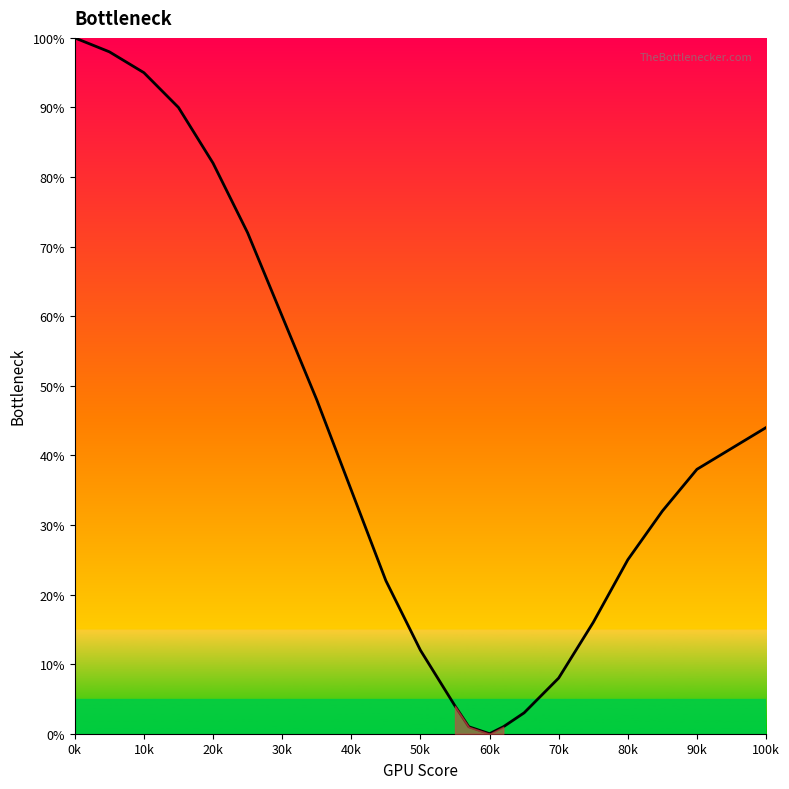

What is the maximum value shown in the chart?

1.0